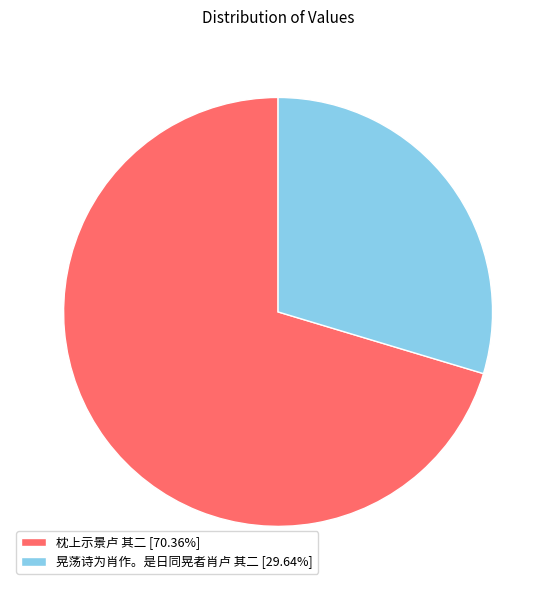

Approximately how many times larger is the value at 晃荡诗为肖作。是日同晃者肖卢 其二 [29.64%] compared to 枕上示景卢 其二 [70.36%]?

0.4